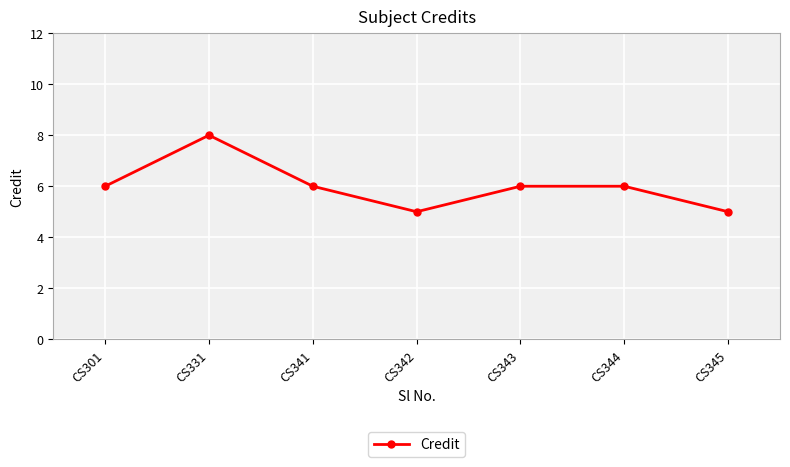

What is the ratio of the value at CS301 to the value at CS341?

1.0